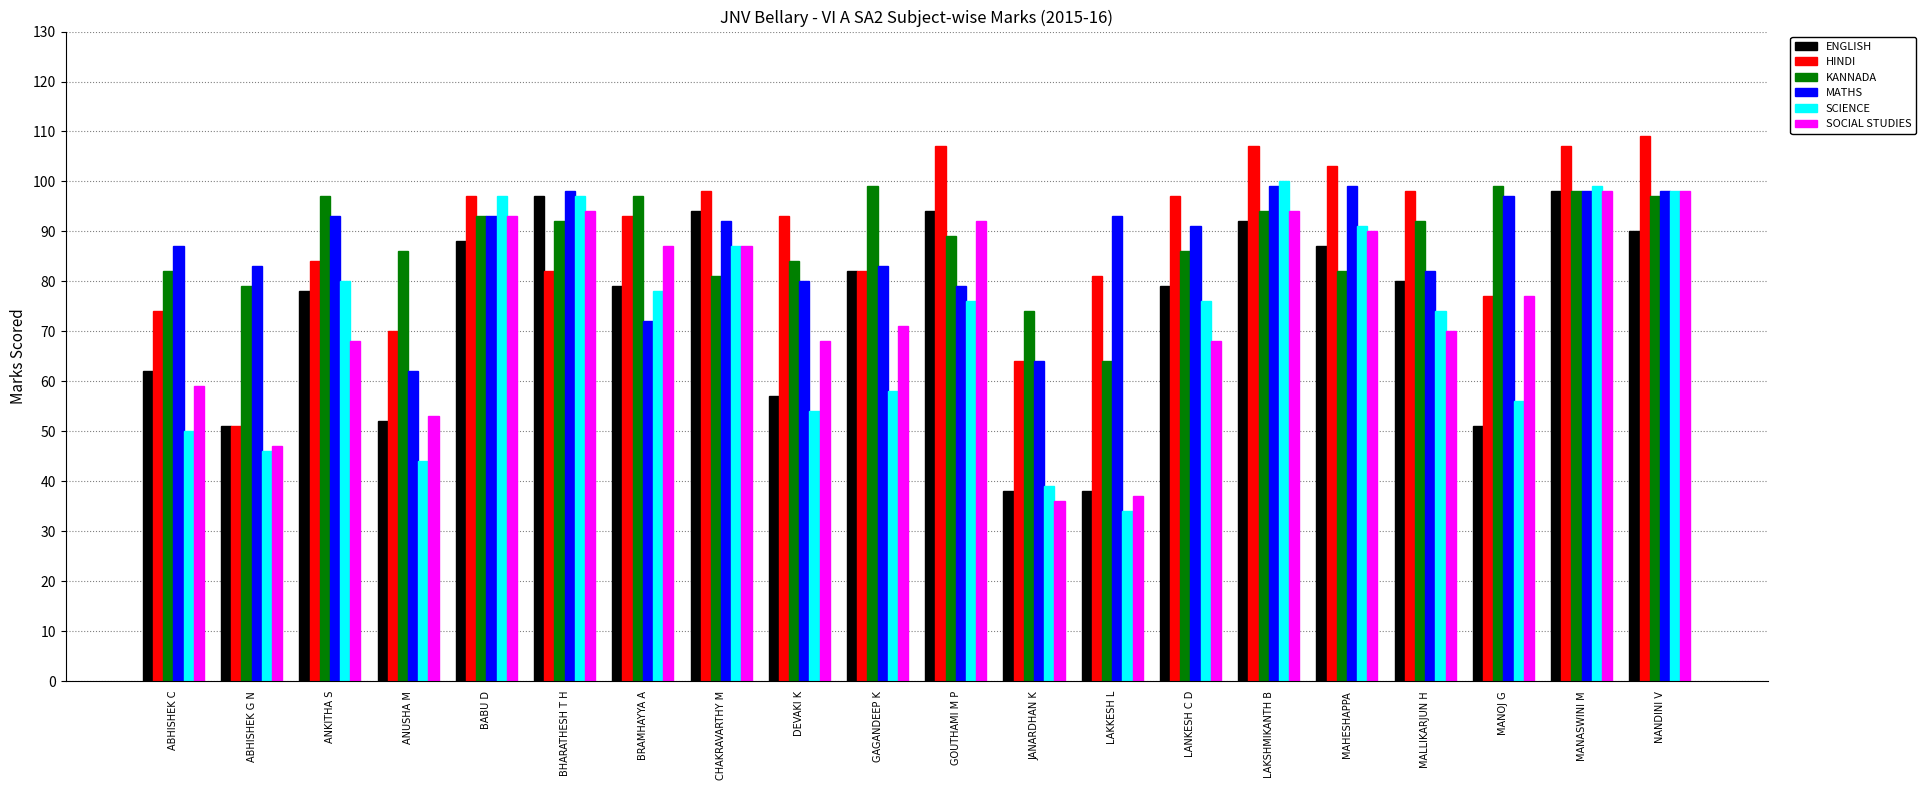

The MATHS series shows 91 at LANKESH C D. True or false?

True